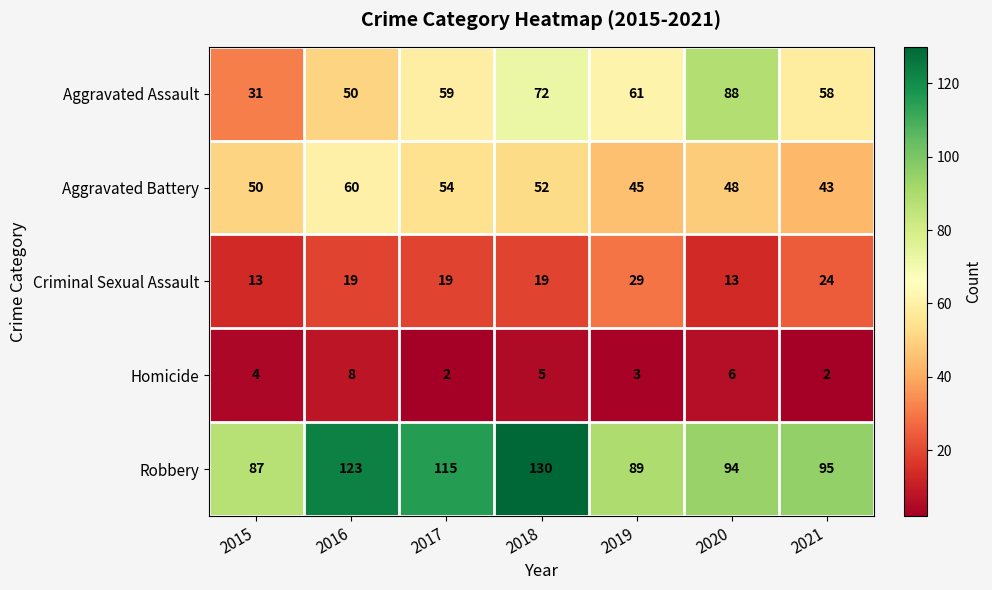

What is the spread (max minus min) of values at 2019?

86